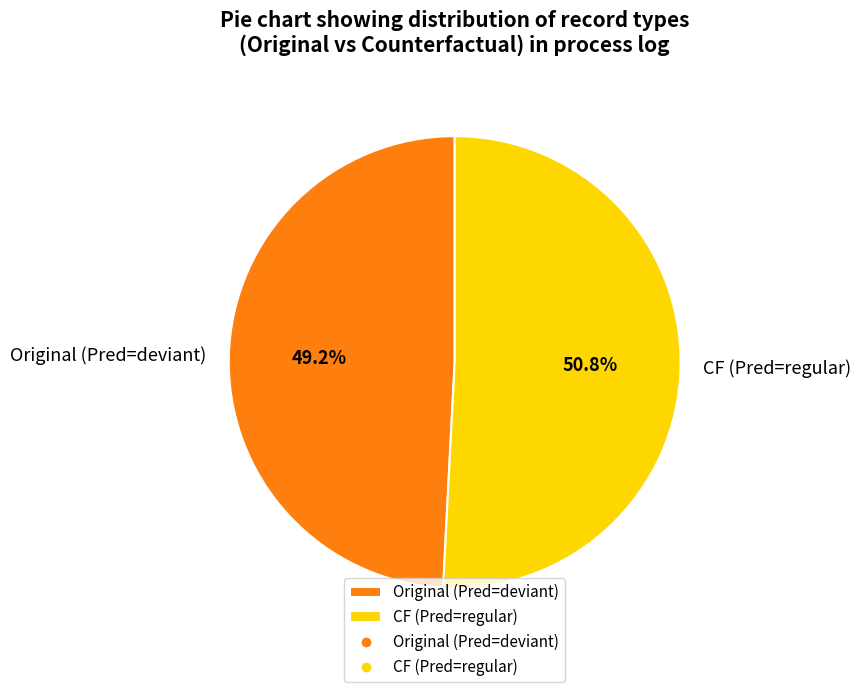

What portion of the pie excludes Original (Pred=deviant)?

50.8%